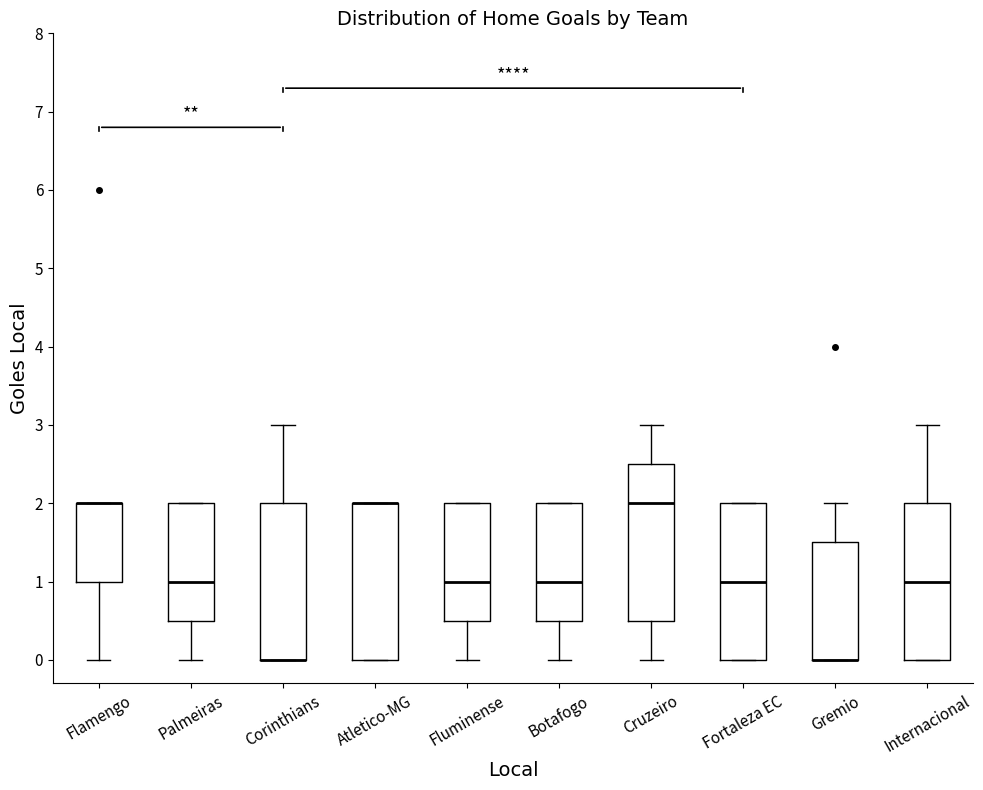

Where is the lower edge of the box for Botafogo on the y-axis? The values are not printed on the chart, so give them approximately, as read against the axis.

0.5